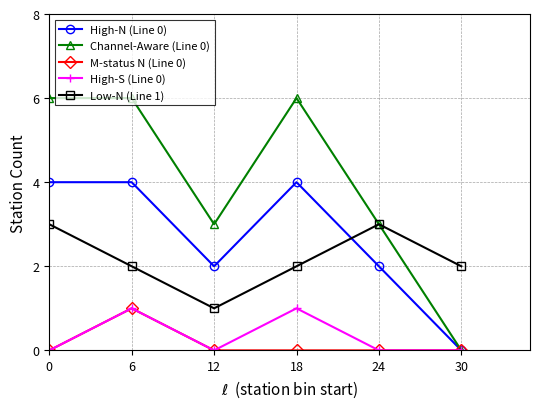

How many lines are shown in the chart?

5